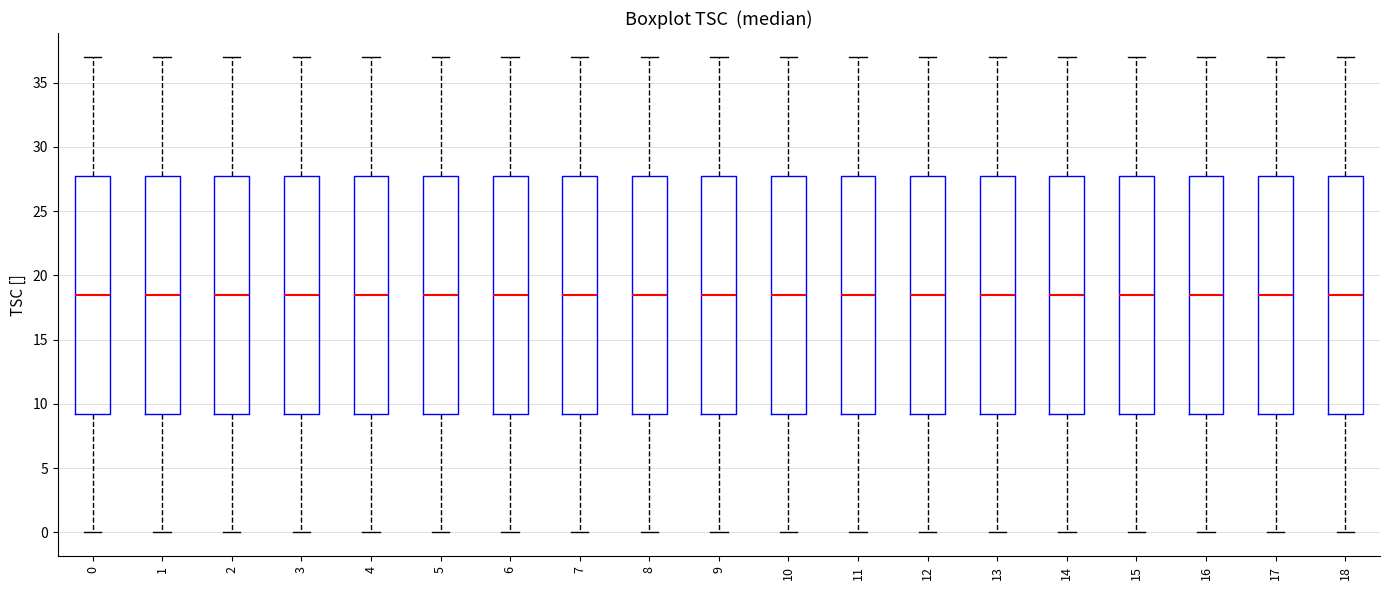

Reading left to right, transcribe this box plot: for each box, give where its median line is, the range the box spans, and where its two whiskers end, as read against the y-axis. The values are not printed on the chart, so give them approximately, as read against the axis.

0: median 18.5, box 9.5 to 28.0, whiskers 0.0 to 37.0
1: median 18.5, box 9.5 to 28.0, whiskers 0.0 to 37.0
2: median 18.5, box 9.5 to 28.0, whiskers 0.0 to 37.0
3: median 18.5, box 9.5 to 28.0, whiskers 0.0 to 37.0
4: median 18.5, box 9.5 to 28.0, whiskers 0.0 to 37.0
5: median 18.5, box 9.5 to 28.0, whiskers 0.0 to 37.0
6: median 18.5, box 9.5 to 28.0, whiskers 0.0 to 37.0
7: median 18.5, box 9.5 to 28.0, whiskers 0.0 to 37.0
8: median 18.5, box 9.5 to 28.0, whiskers 0.0 to 37.0
9: median 18.5, box 9.5 to 28.0, whiskers 0.0 to 37.0
10: median 18.5, box 9.5 to 28.0, whiskers 0.0 to 37.0
11: median 18.5, box 9.5 to 28.0, whiskers 0.0 to 37.0
12: median 18.5, box 9.5 to 28.0, whiskers 0.0 to 37.0
13: median 18.5, box 9.5 to 28.0, whiskers 0.0 to 37.0
14: median 18.5, box 9.5 to 28.0, whiskers 0.0 to 37.0
15: median 18.5, box 9.5 to 28.0, whiskers 0.0 to 37.0
16: median 18.5, box 9.5 to 28.0, whiskers 0.0 to 37.0
17: median 18.5, box 9.5 to 28.0, whiskers 0.0 to 37.0
18: median 18.5, box 9.5 to 28.0, whiskers 0.0 to 37.0